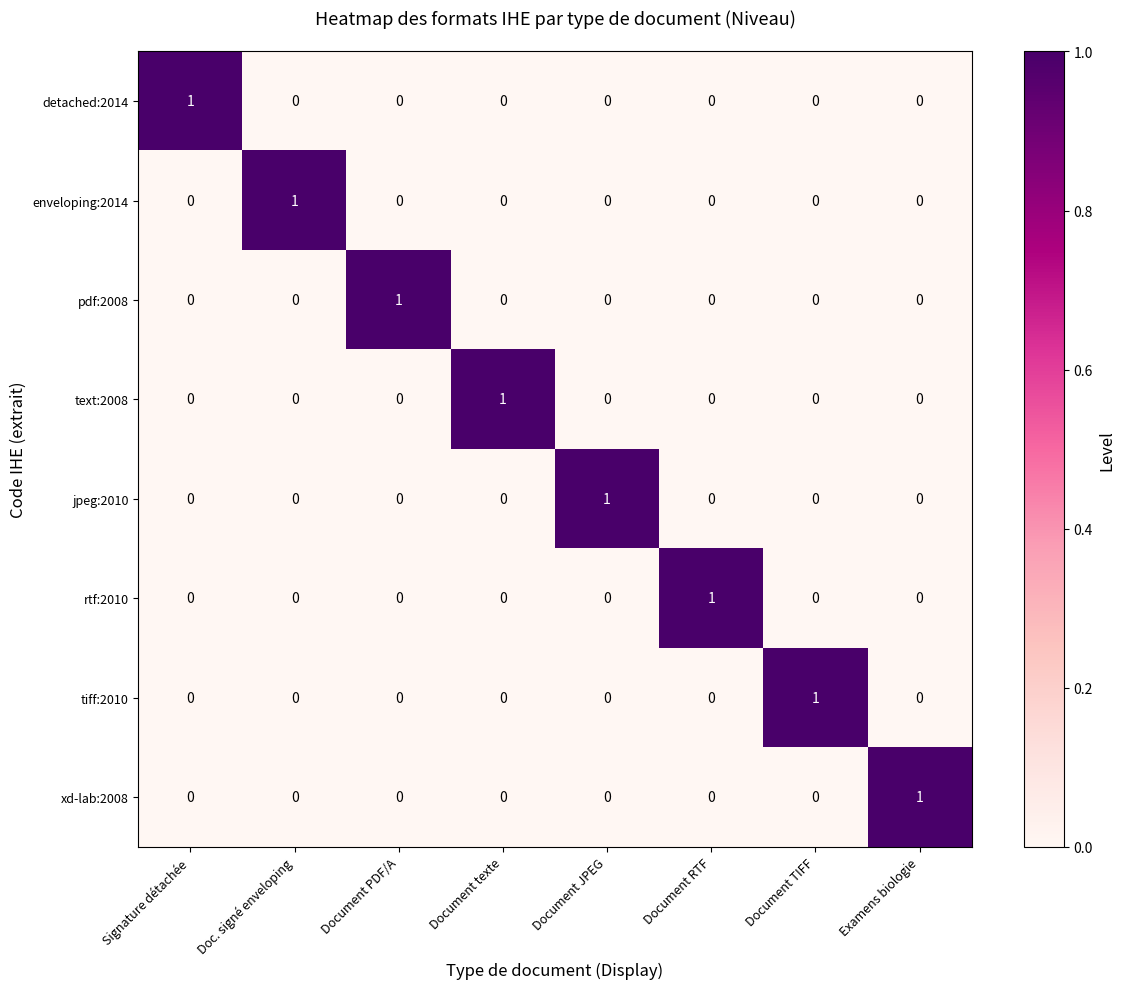

True or false: rtf:2010 has a value of 0 at Signature détachée.

True